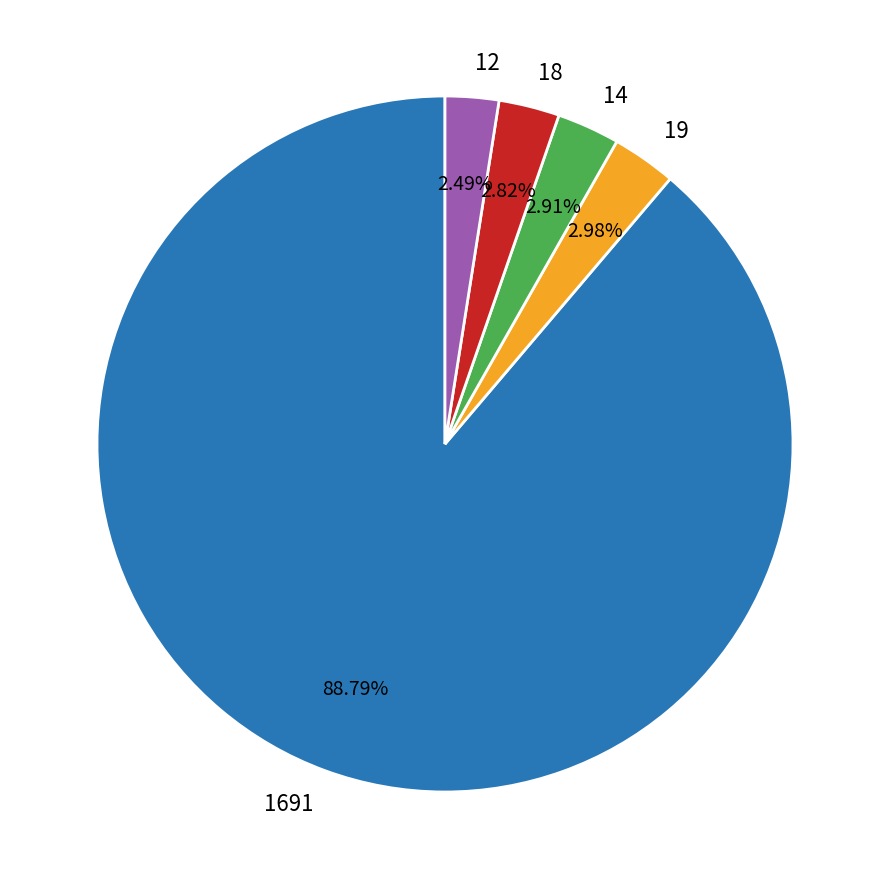

Count the number of slices in the pie.

5